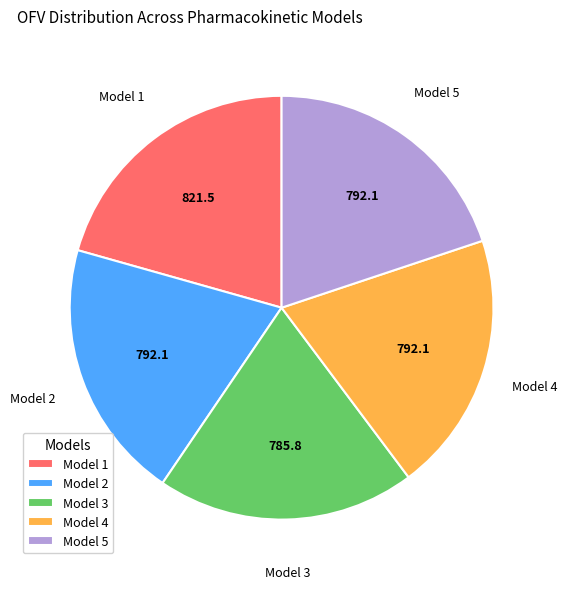

How many segments does this pie chart have?

5